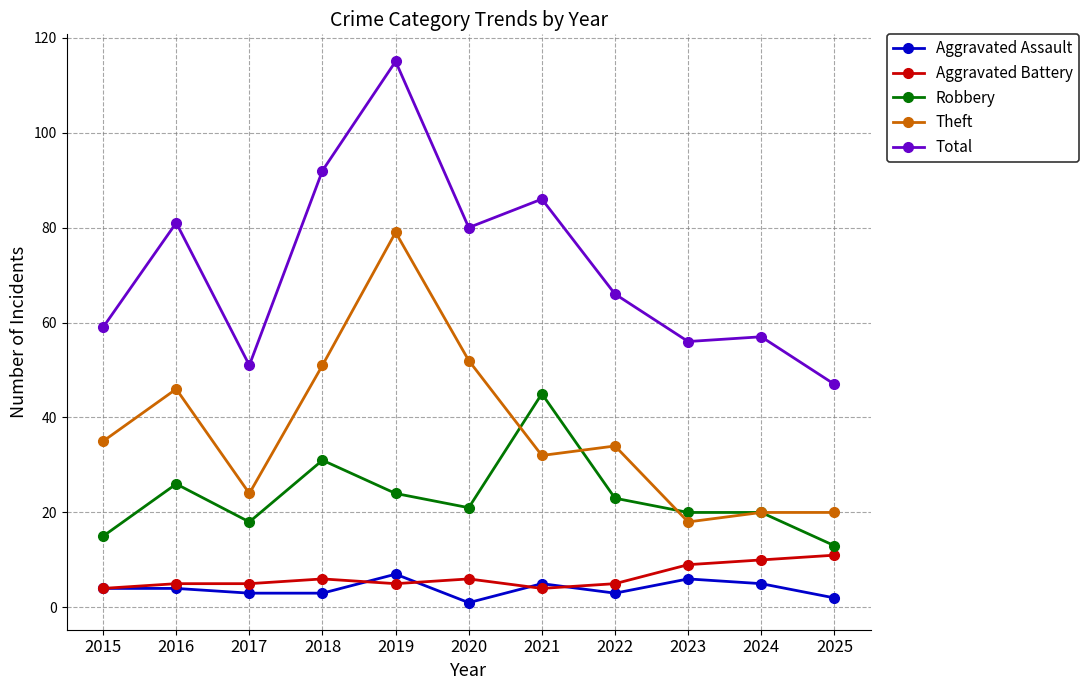

Does the chart display data point markers on the line(s)?

Yes